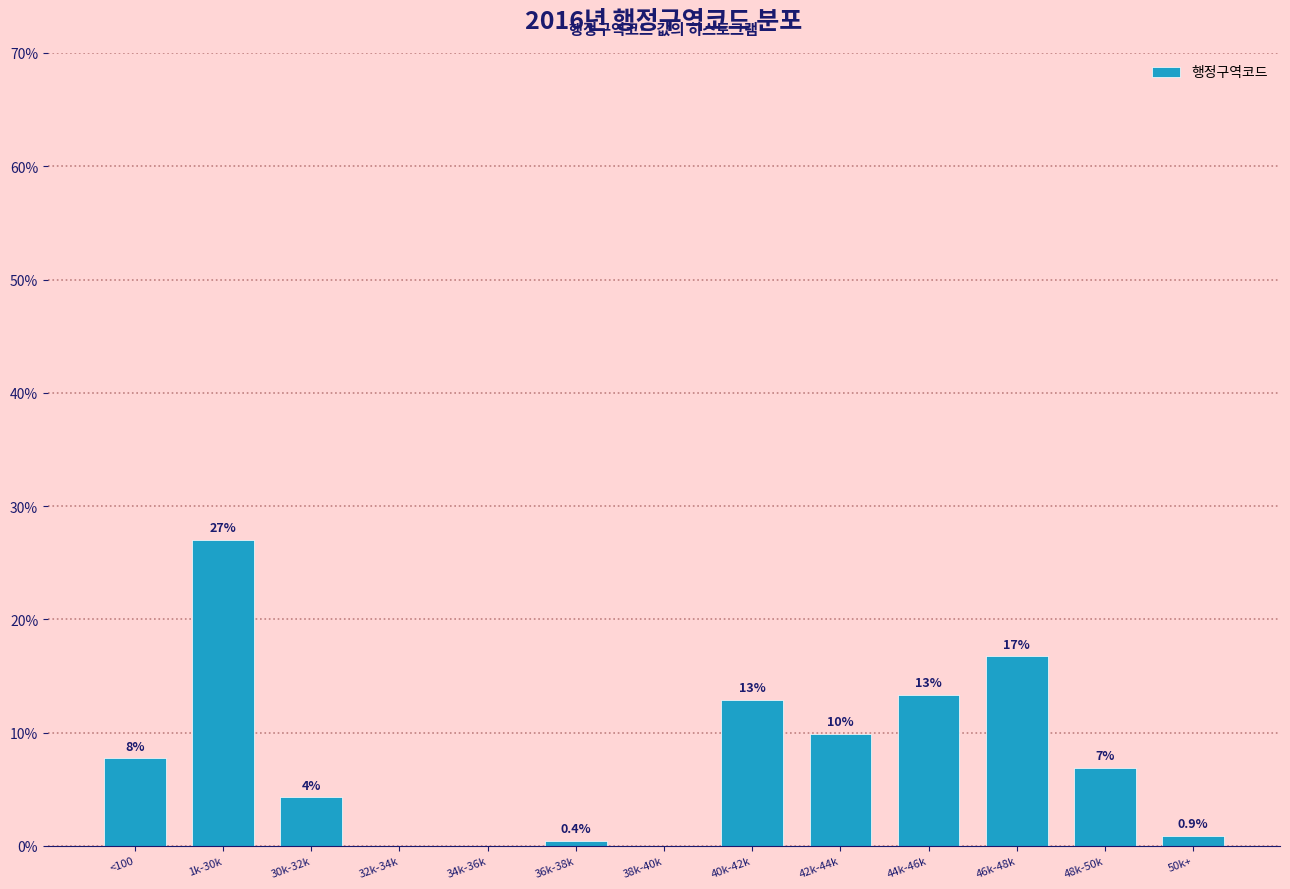

Are the bars horizontal?

No